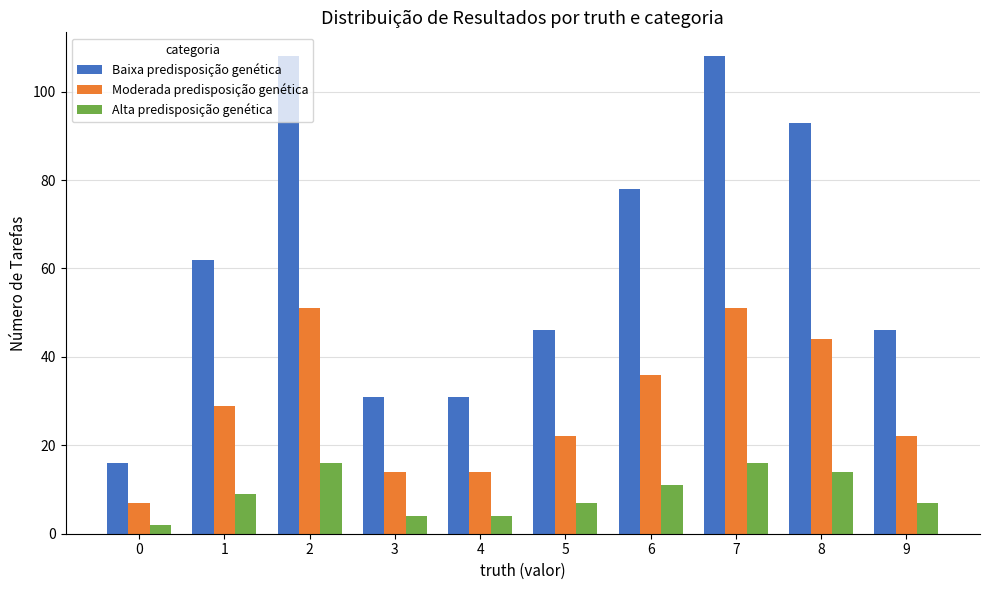

What is the total value across all series at 8?

151